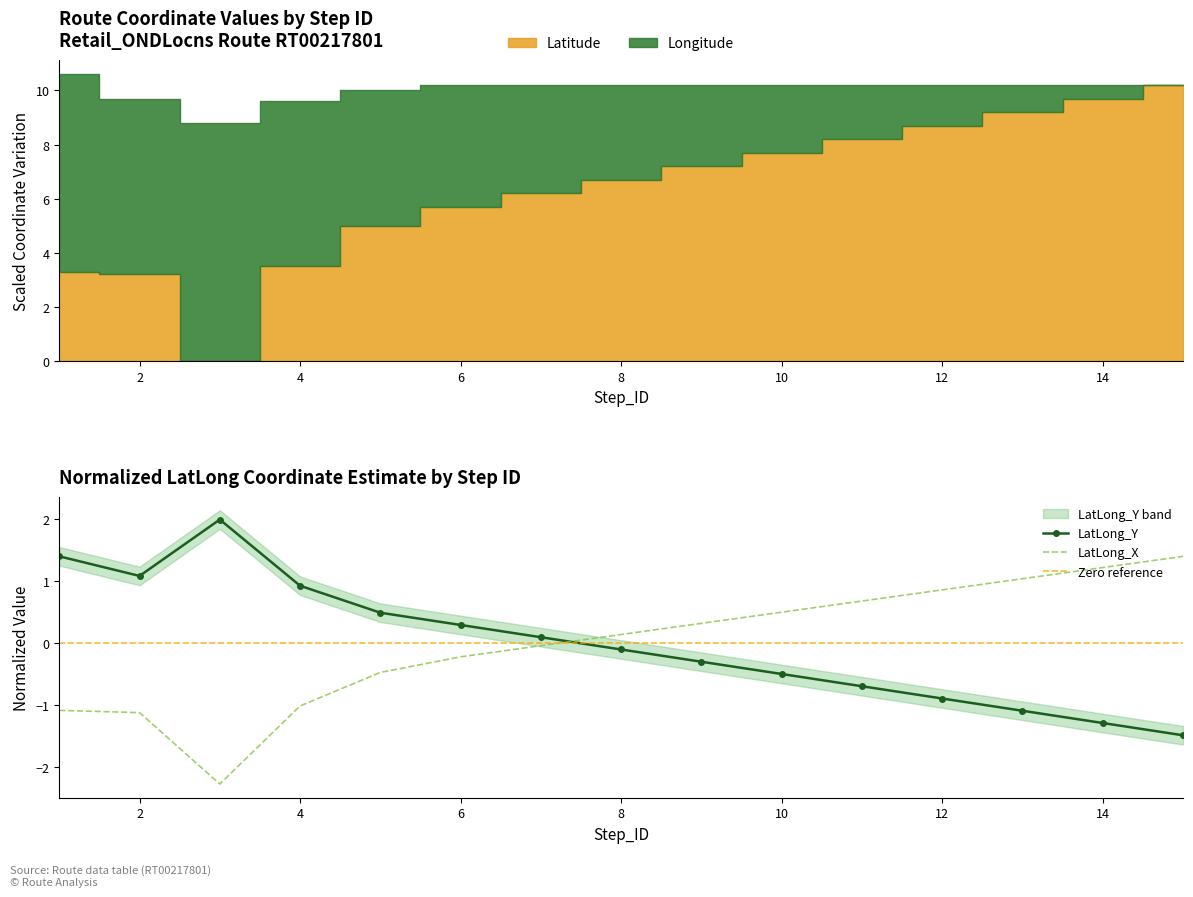

The LatLong_Y series shows -0.7 at 10. True or false?

False